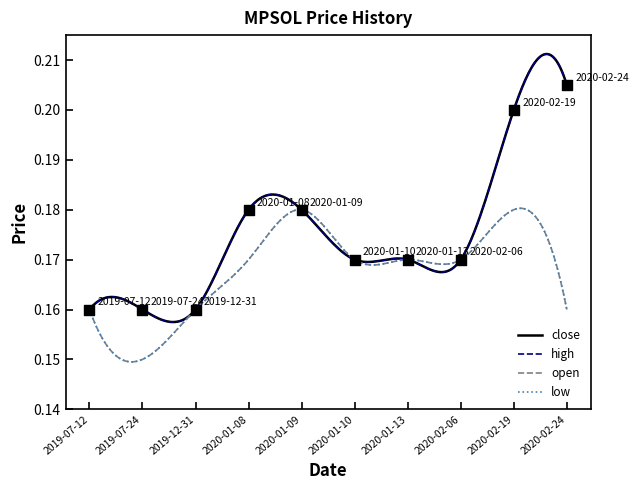

What is the total value across all series at 2019-07-24?

0.6